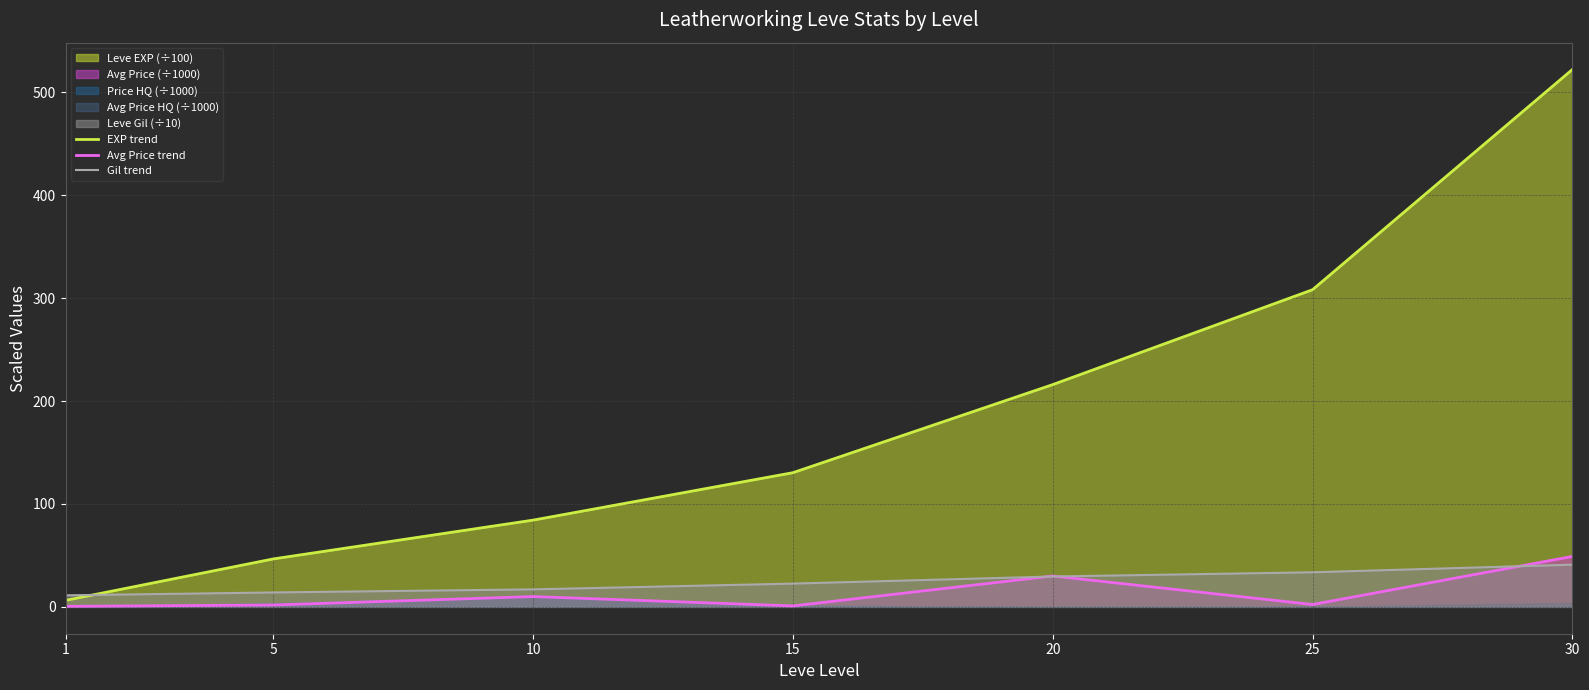

Which category has the highest value across all series?

30